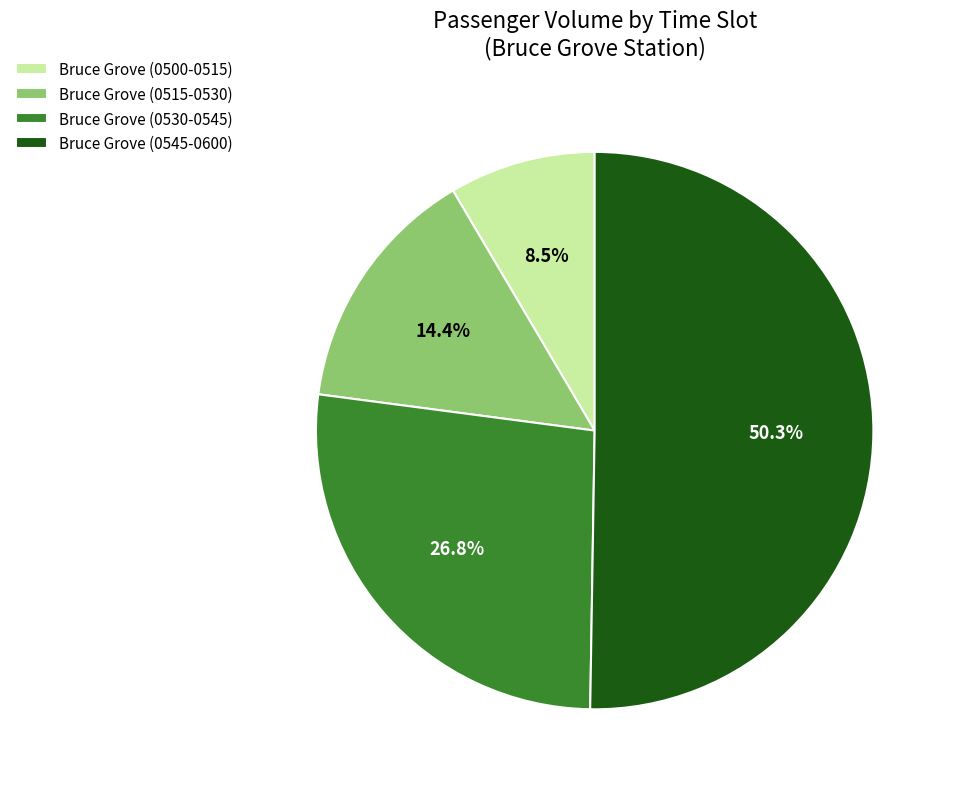

How much of the chart is everything except Bruce Grove (0545-0600)?

49.7%